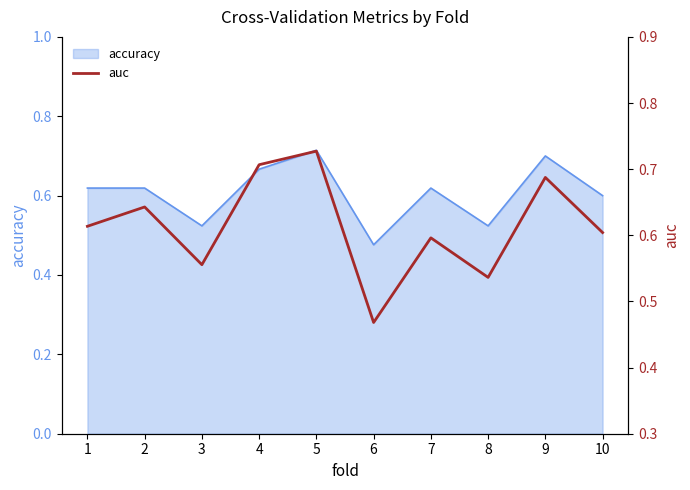

How many points are lower than both their immediate neighbors (excluding endpoints)?

3